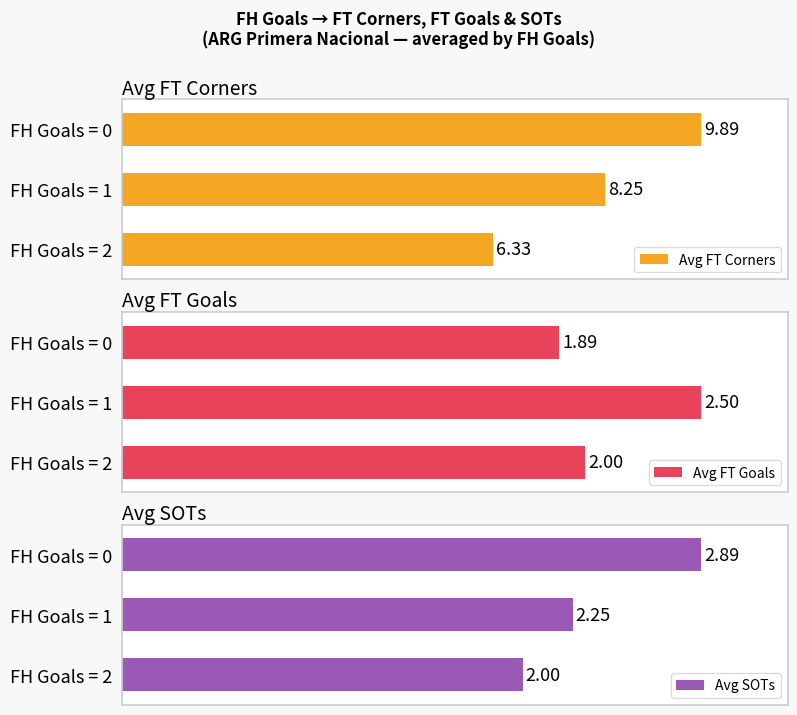

What are all the series names shown in the legend?

Avg FT Corners, Avg FT Goals, Avg SOTs